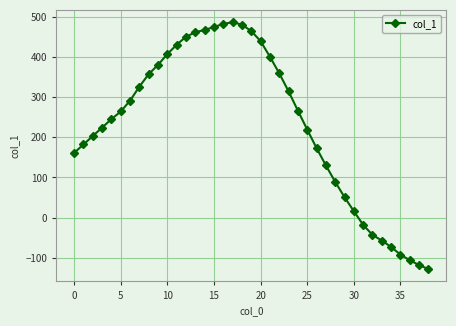

What is the minimum value shown in the chart?

-128